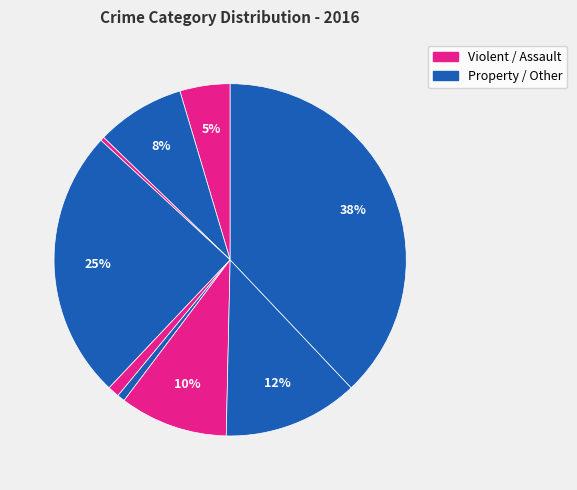

Count the number of slices in the pie.

9